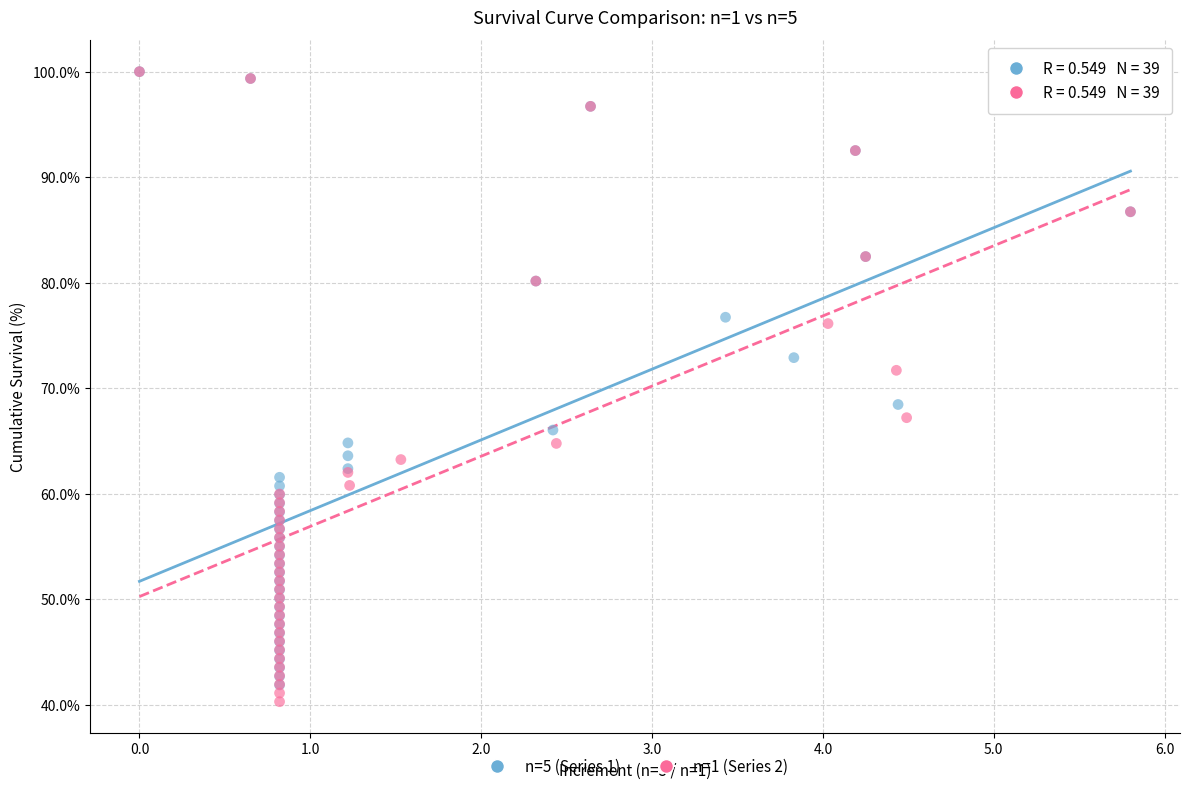

Which series has the largest Y range (max minus min)?

n=1 (Series 2)